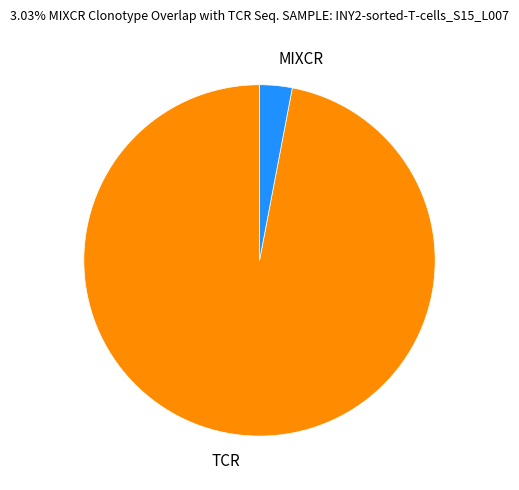

How many slices are in this pie chart?

2